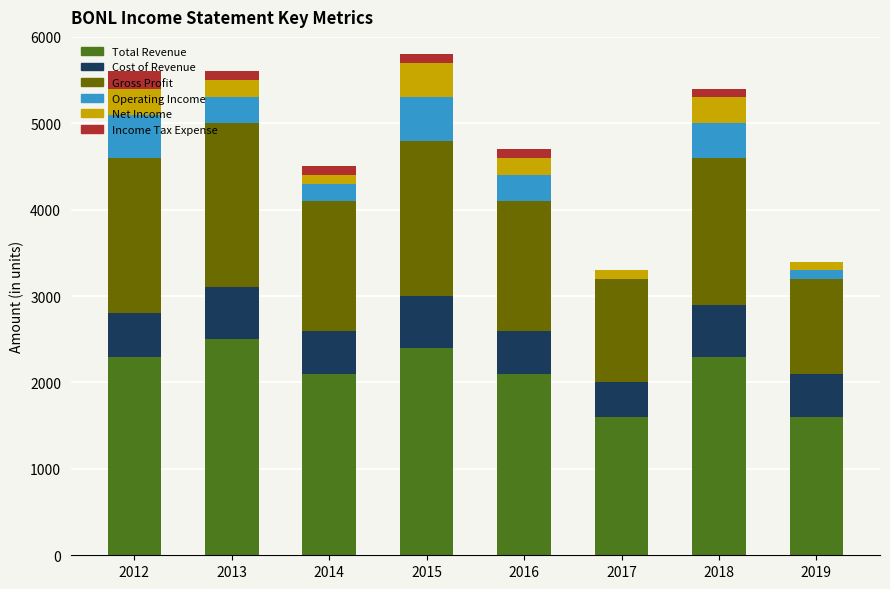

Does the chart contain stacked bars?

Yes